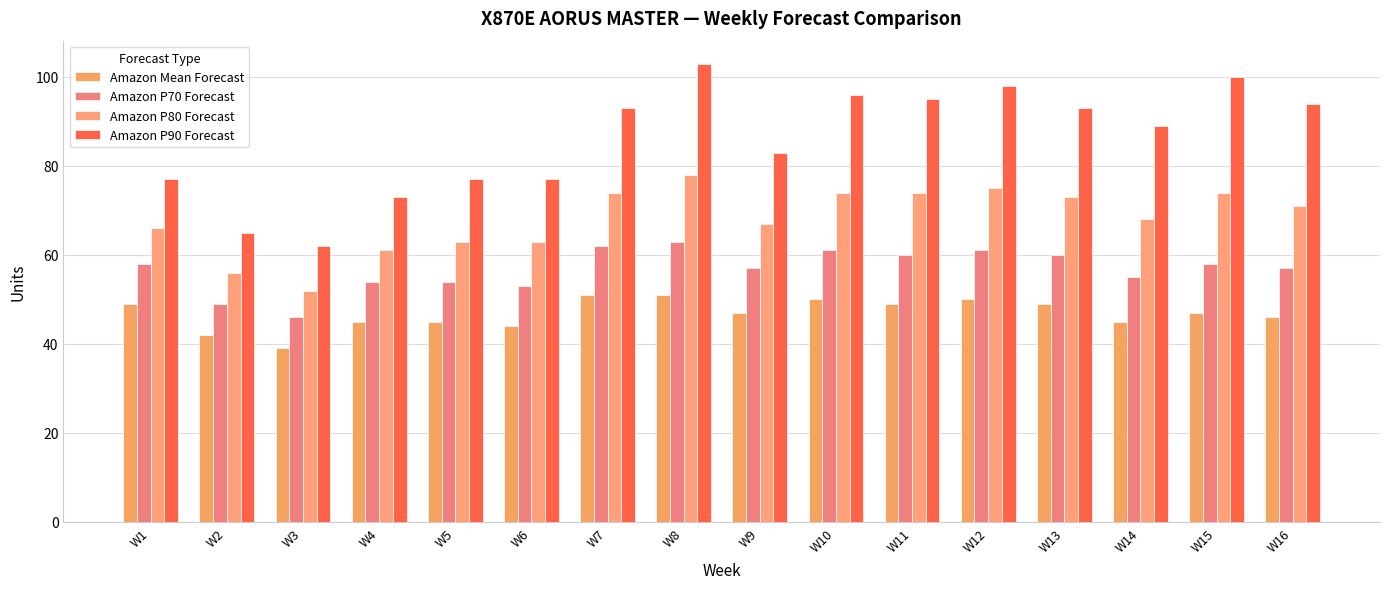

The value of Amazon P90 Forecast at W2 is 108. True or false?

False